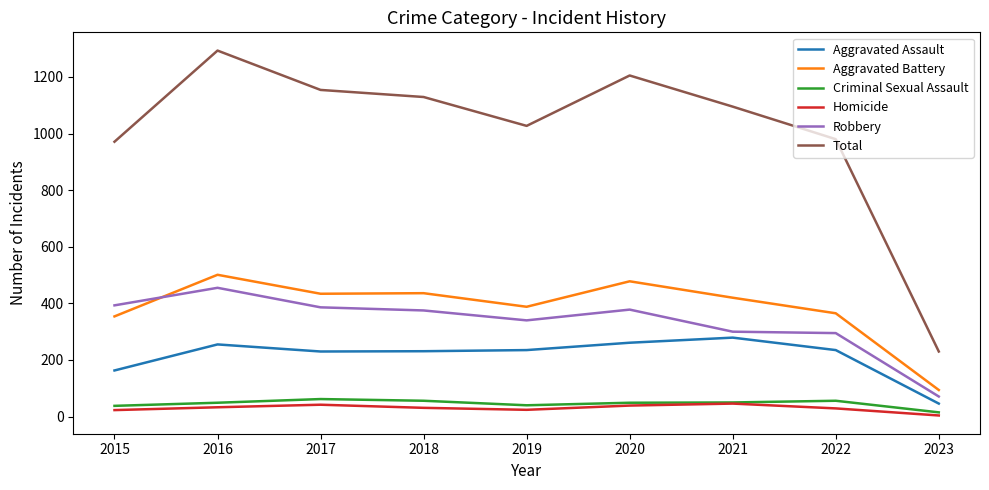

True or false: Homicide and Total intersect in this chart.

False